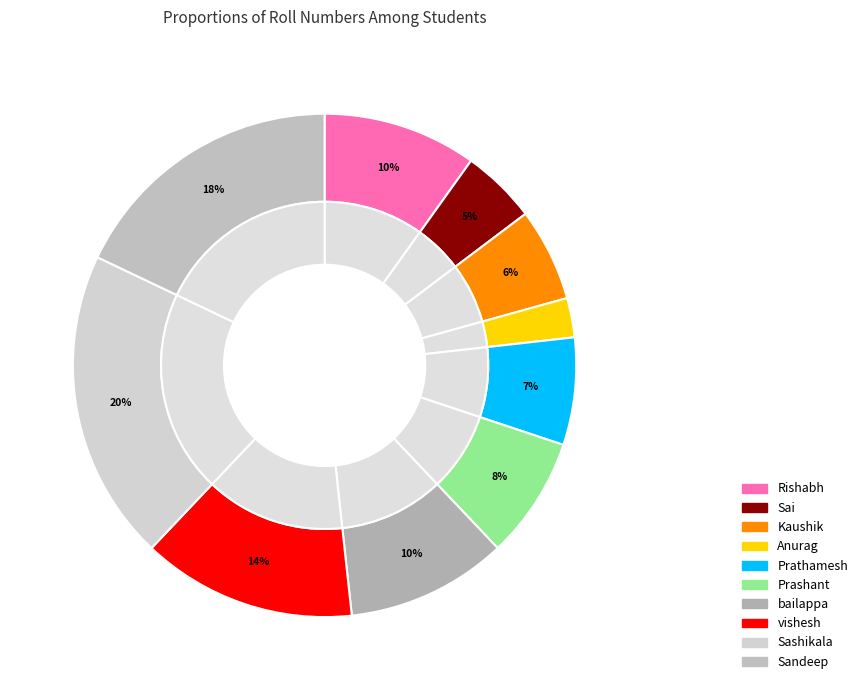

Between vishesh and Sashikala, which is larger?

Sashikala